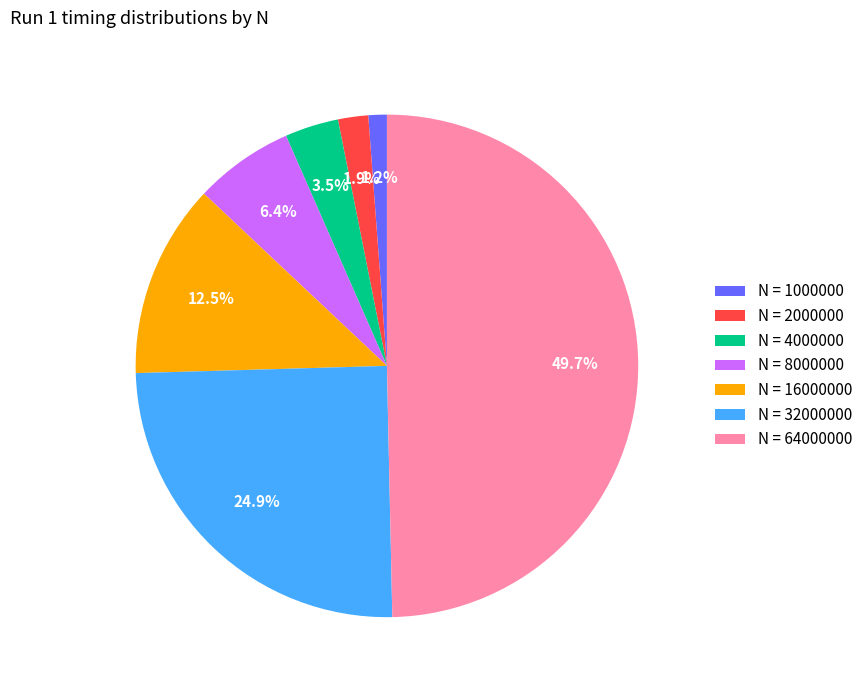

What percentage do N = 32000000 and N = 16000000 together represent?

37.4%